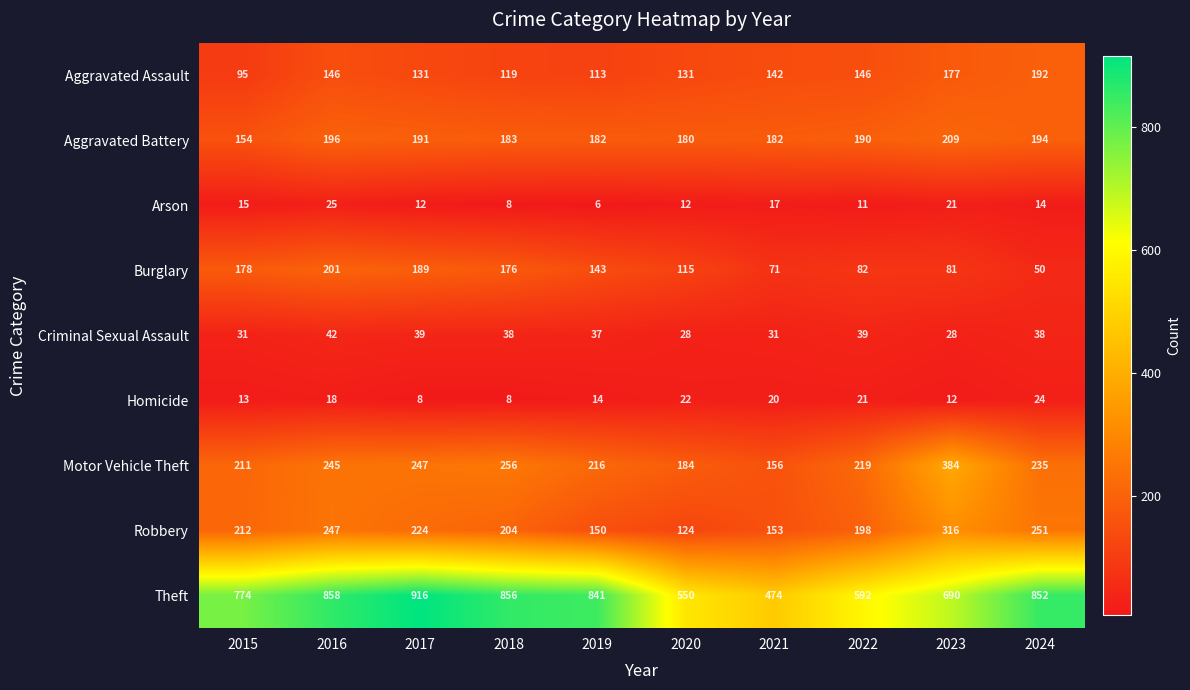

Which series changed the most between 2016 and 2023?

Theft